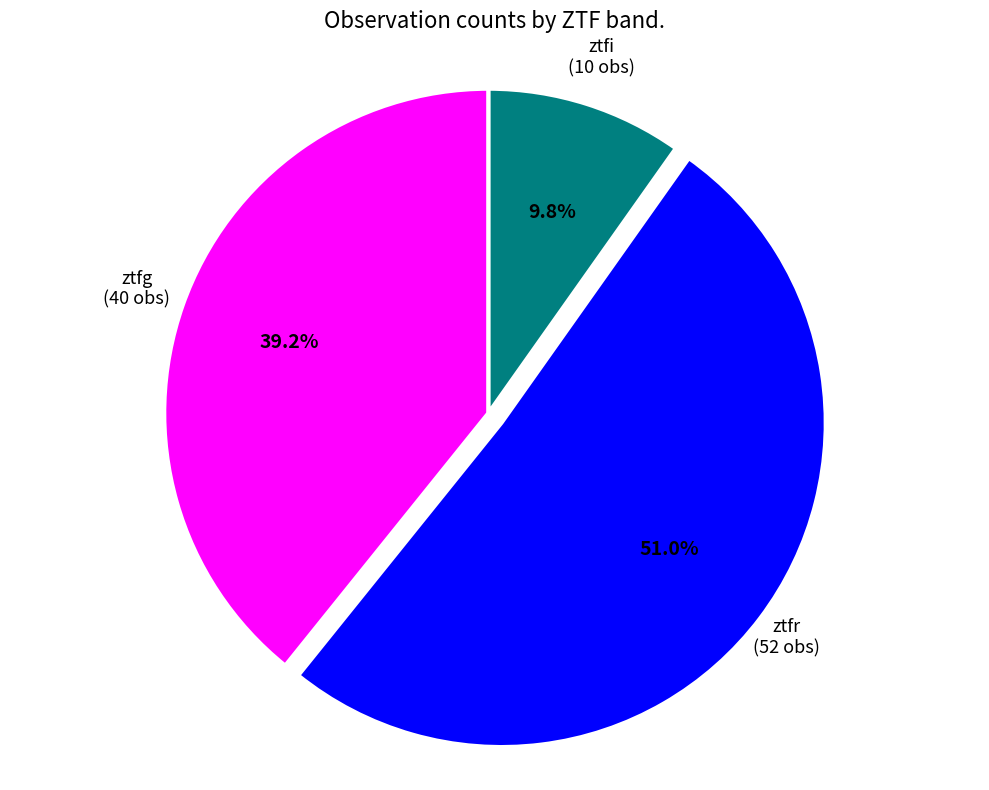

How many segments does this pie chart have?

3